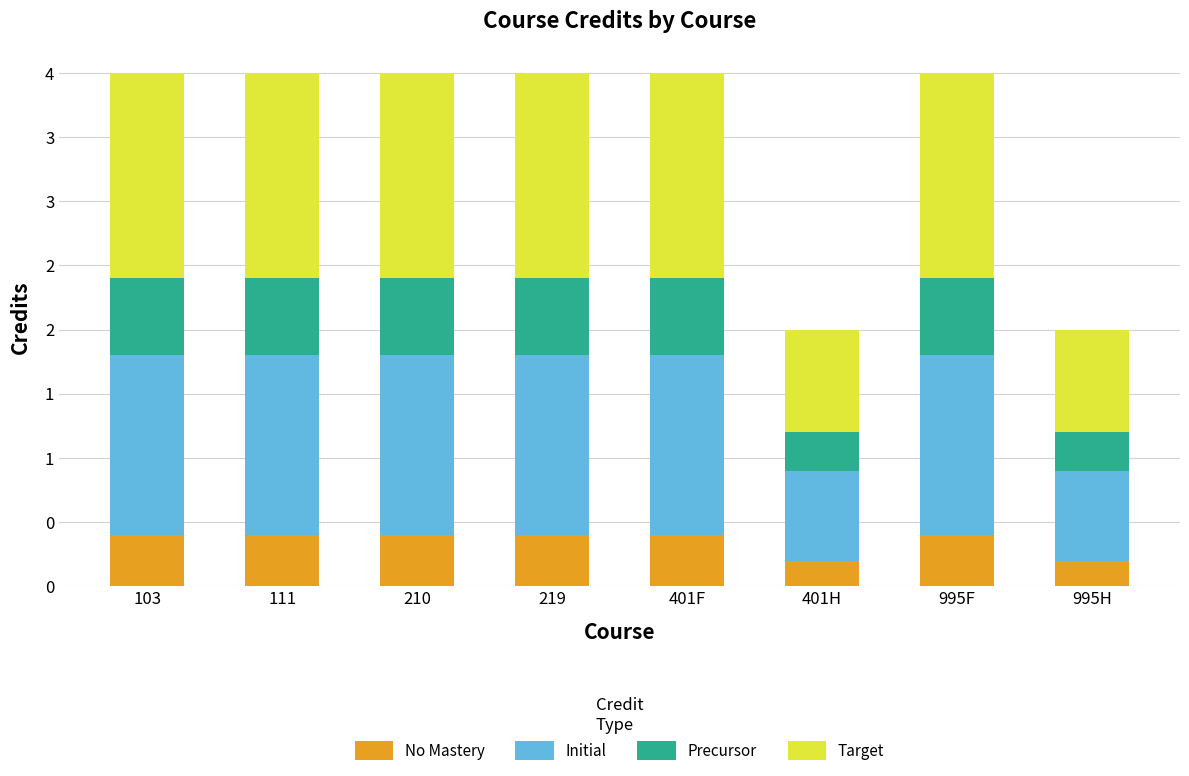

Does the chart contain stacked bars?

Yes